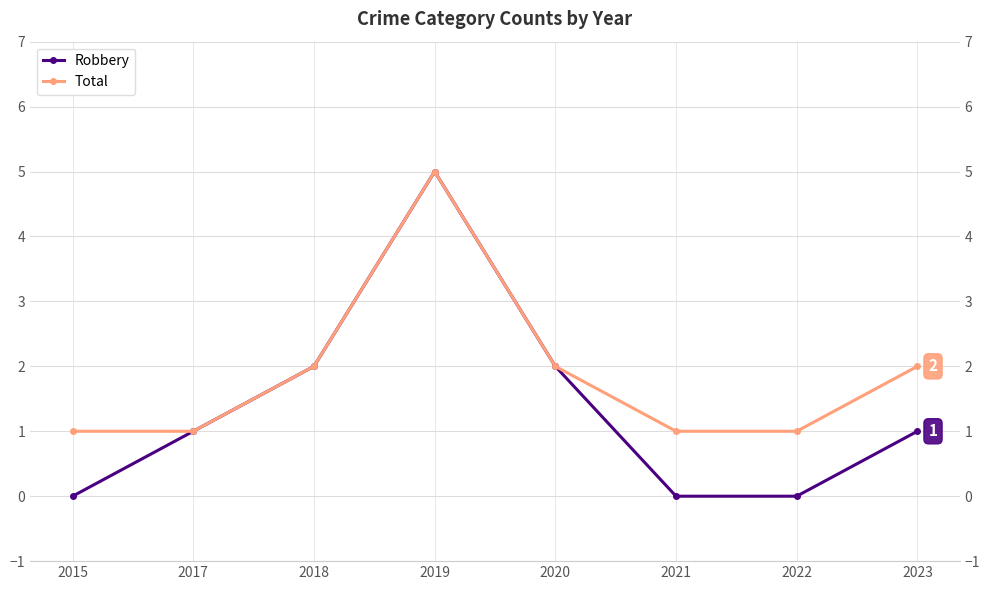

Between 2023 and 2019, which is larger?

2019